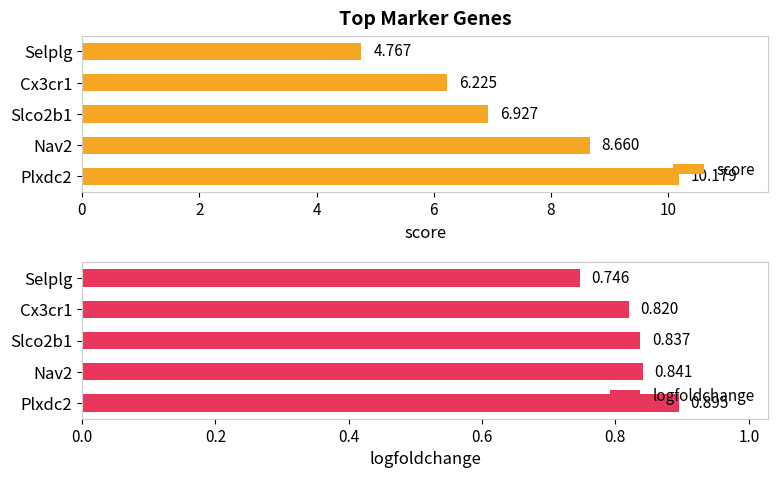

At how many categories does at least one series exceed 9?

1